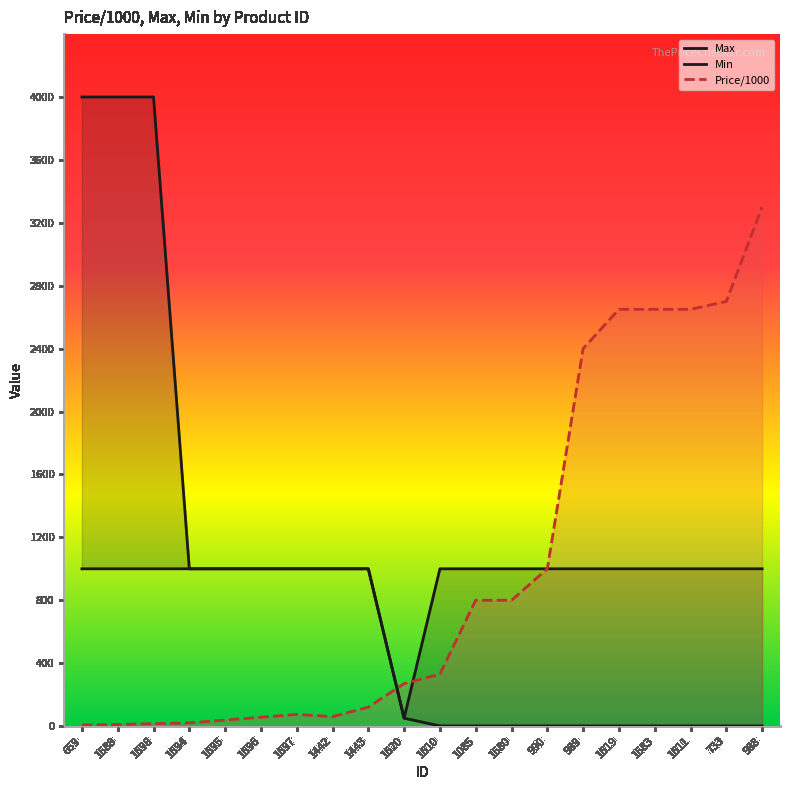

The Min series shows 1.0 at 990. True or false?

True